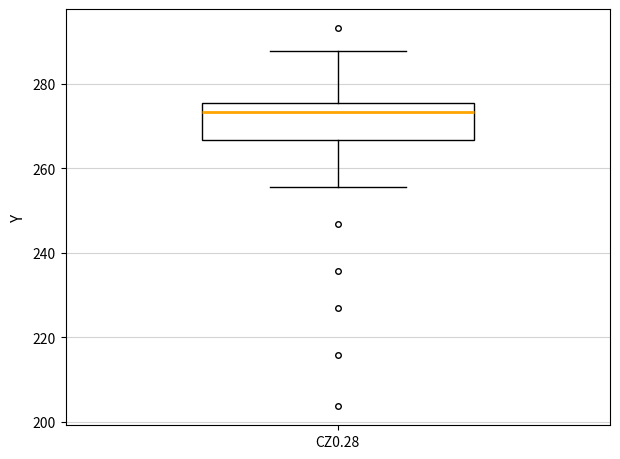

Transcribe this box plot: give where the median line is, the range the box spans, and where the two whiskers end, as read against the y-axis. The values are not printed on the chart, so give them approximately, as read against the axis.

median 274, box 266 to 276, whiskers 256 to 288